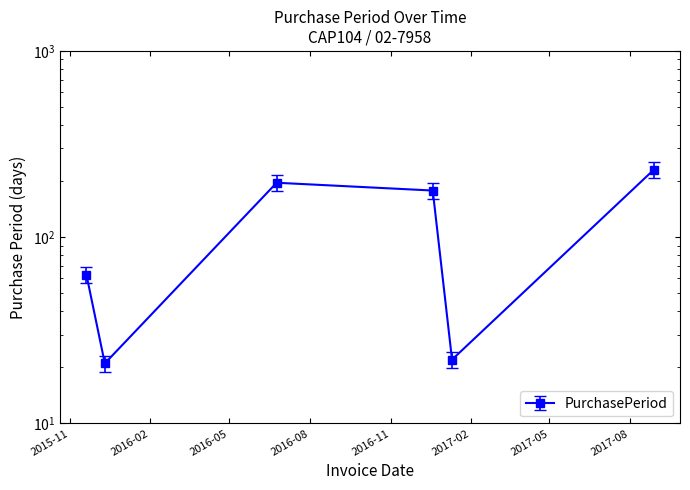

True or false: the data has more than 1 interior local peaks.

False